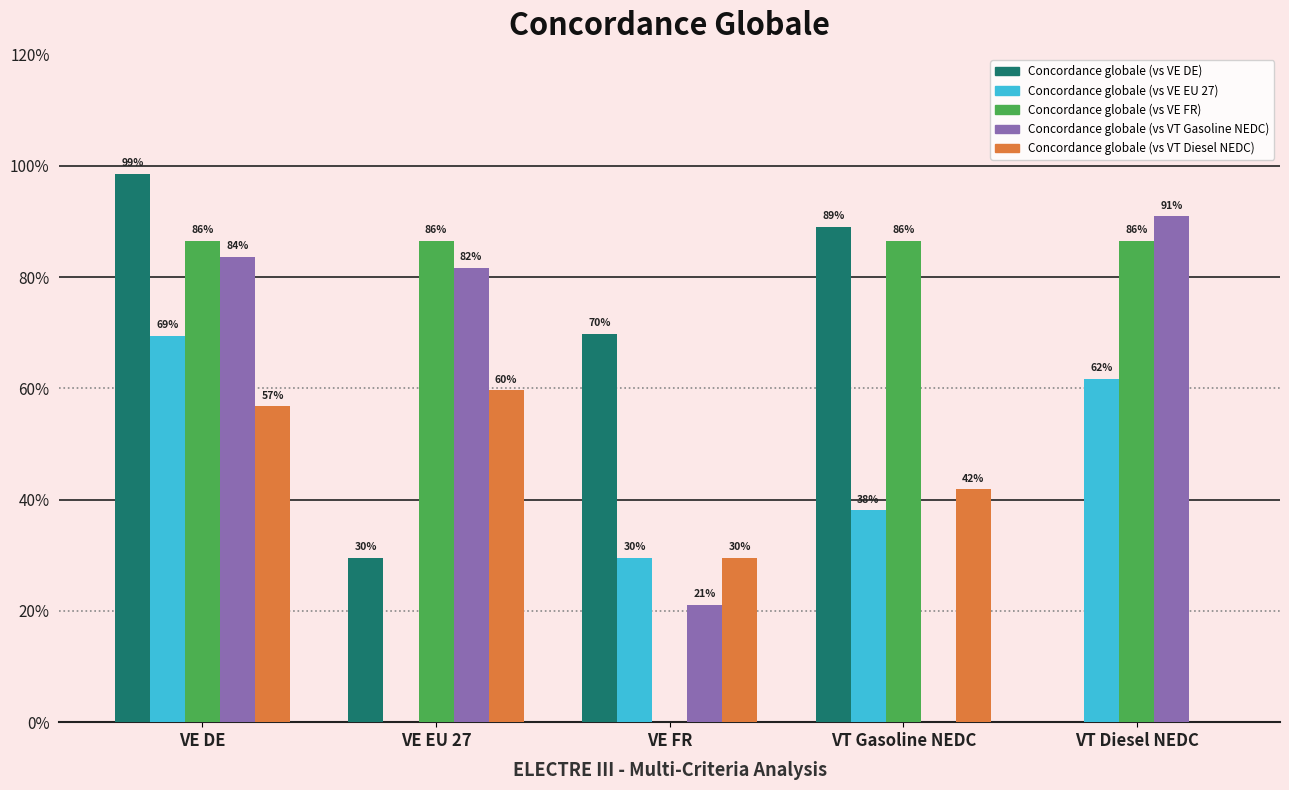

What are all the series names shown in the legend?

Concordance globale (vs VE DE), Concordance globale (vs VE EU 27), Concordance globale (vs VE FR), Concordance globale (vs VT Gasoline NEDC), Concordance globale (vs VT Diesel NEDC)